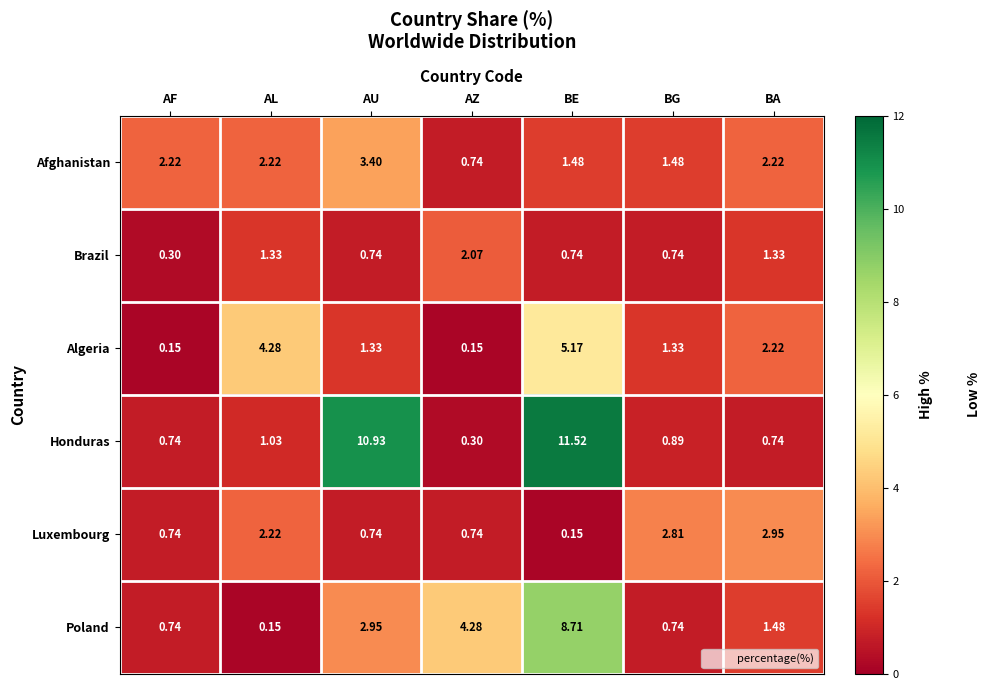

Which category has the highest value across all series?

BE